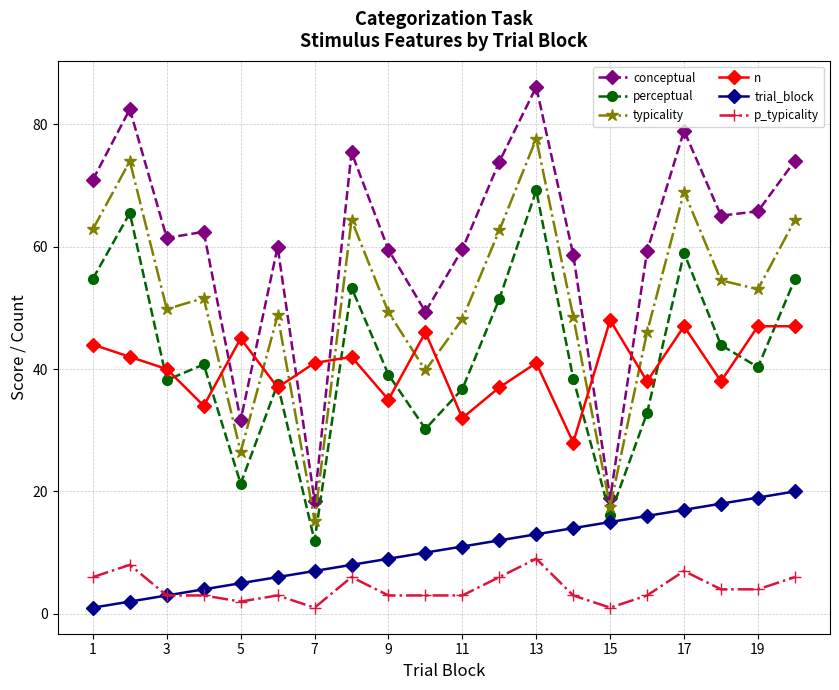

What is the maximum value shown in the chart?

86.1